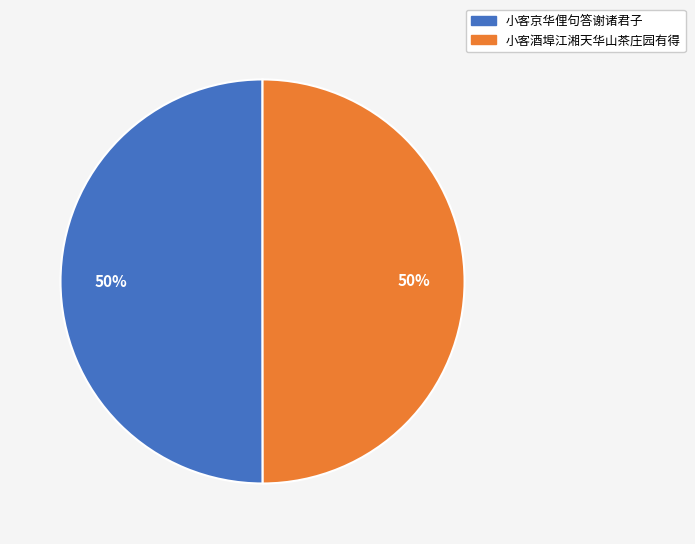

Count the number of slices in the pie.

2